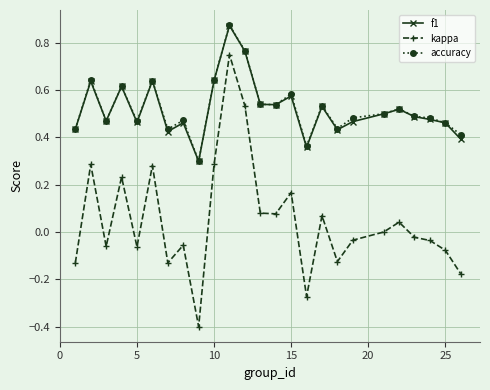

True or false: accuracy and kappa cross at least once.

False